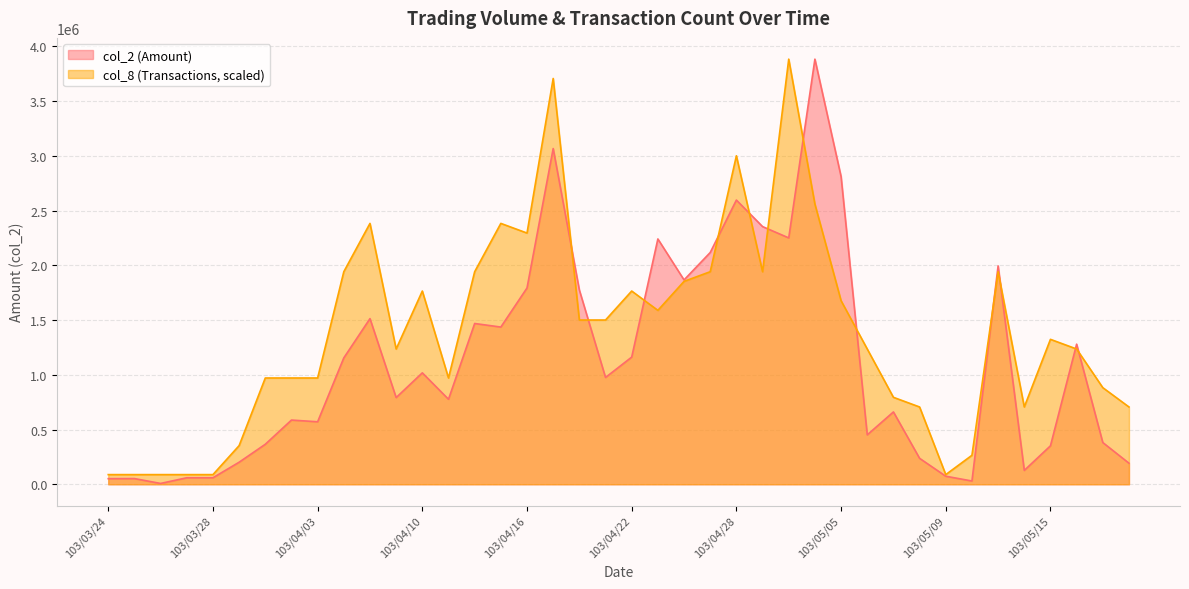

What are all the series names shown in the legend?

col_2 (Amount), col_8 (Transactions, scaled)